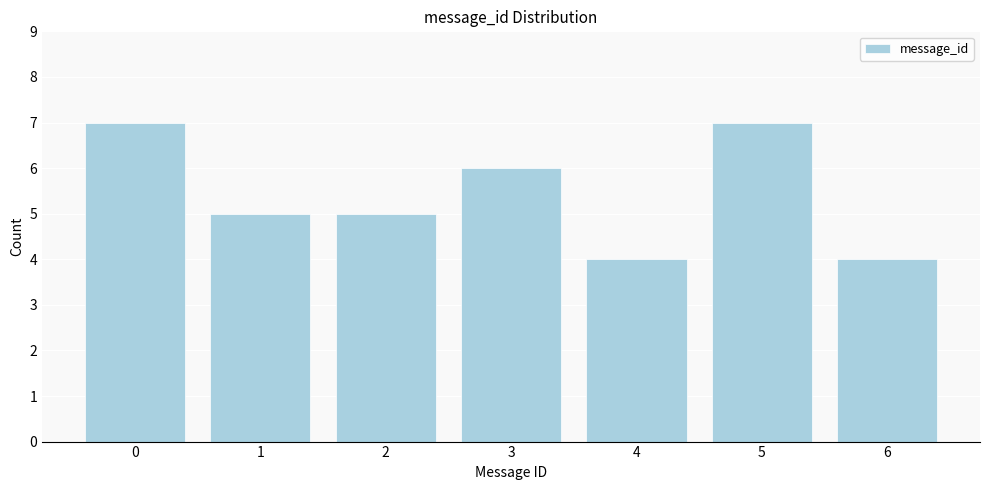

Reading right to left, list all the values displayed in this chart.

4	7	4	6	5	5	7